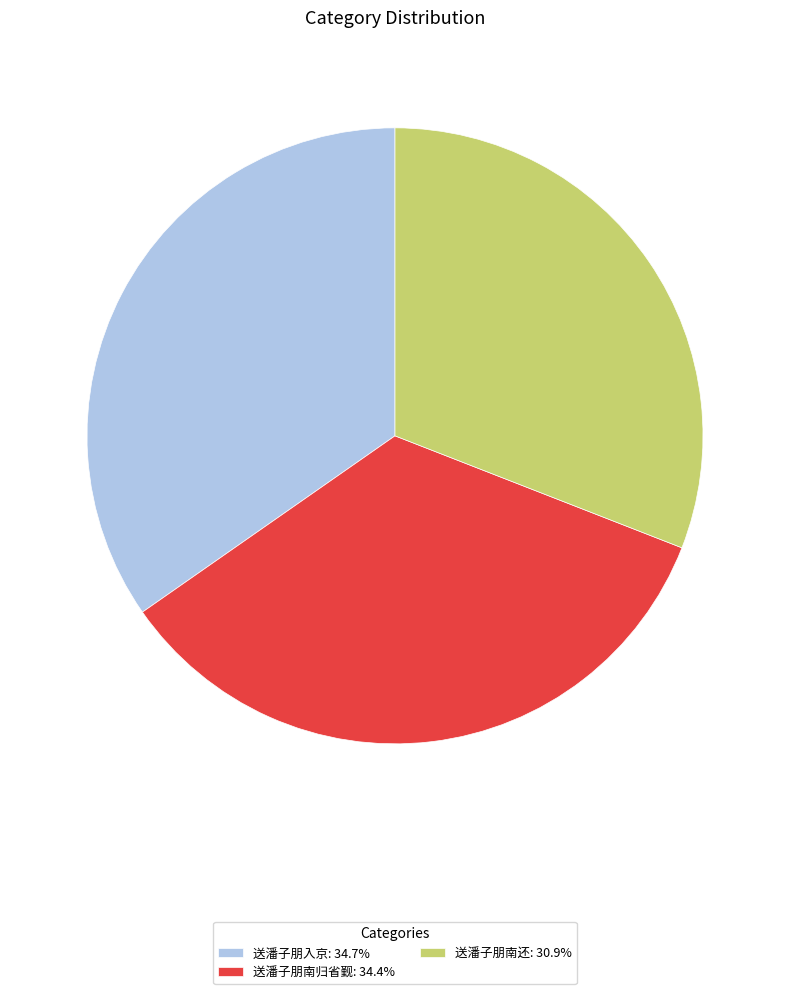

What is the ratio of the value at 送潘子朋南还 to the value at 送潘子朋入京?

0.9